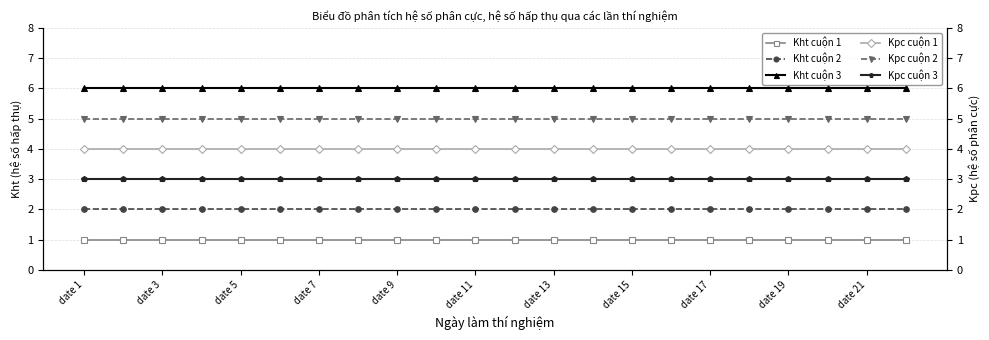

How many lines are shown in the chart?

6